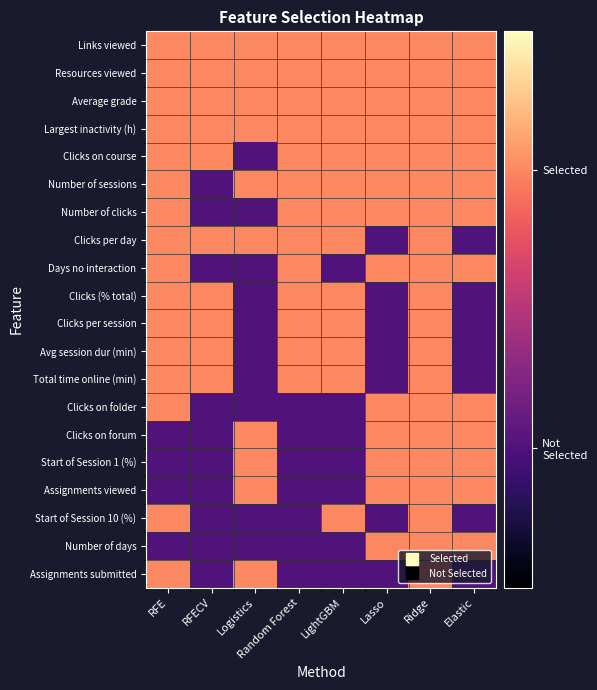

List the series in order of their peak value, lowest first.

Links viewed, Resources viewed, Average grade, Largest inactivity (h), Clicks on course, Number of sessions, Number of clicks, Clicks per day, Days no interaction, Clicks (% total), Clicks per session, Avg session dur (min), Total time online (min), Clicks on folder, Clicks on forum, Start of Session 1 (%), Assignments viewed, Start of Session 10 (%), Number of days, Assignments submitted